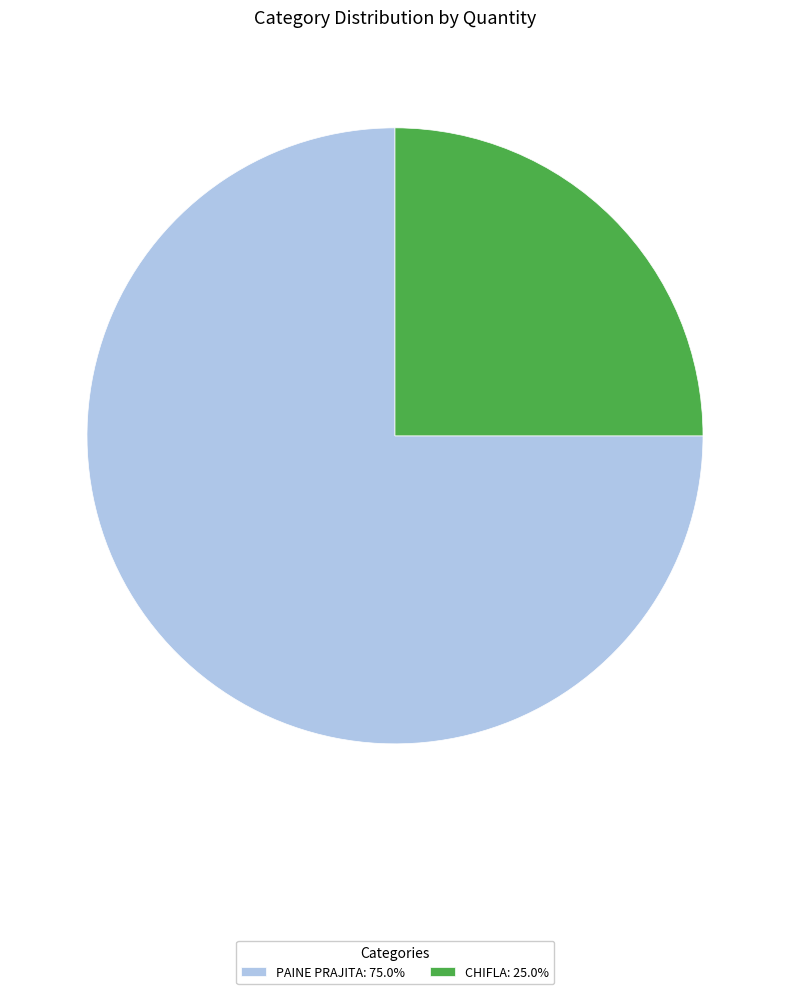

Do CHIFLA: 25.0% and PAINE PRAJITA: 75.0% together represent more than half of the pie?

Yes